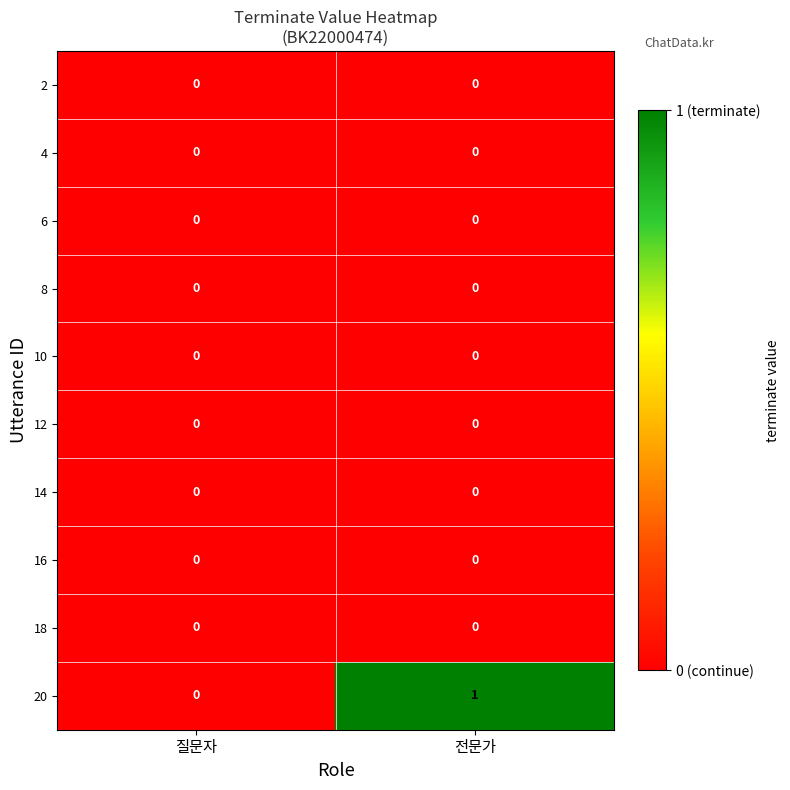

What is the total value across all series at 전문가?

1